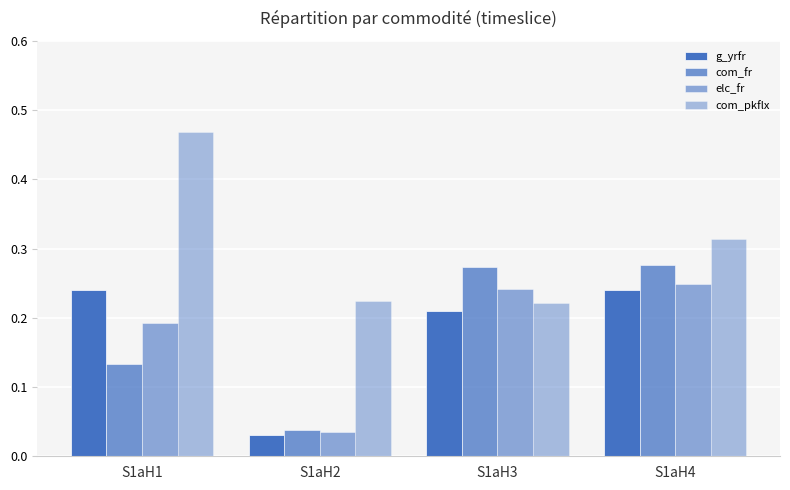

Which series changed the most between S1aH3 and S1aH4?

com_pkflx